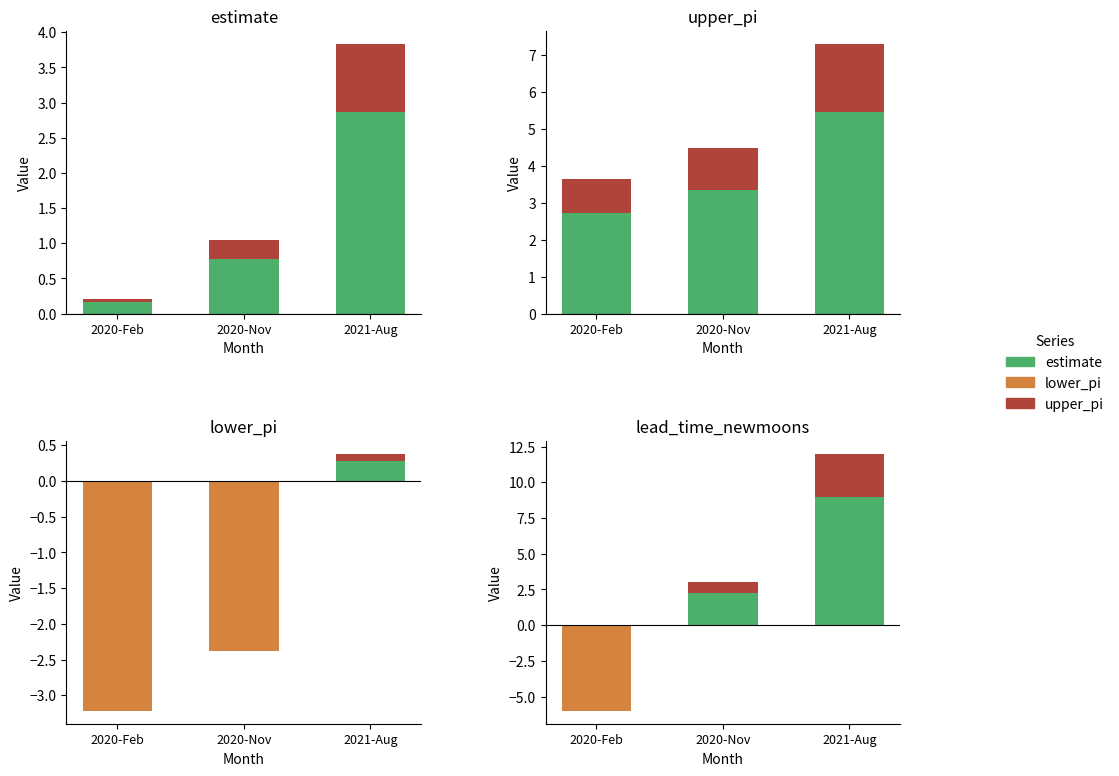

What is the label of the 2nd bar from the right?

2020-Nov